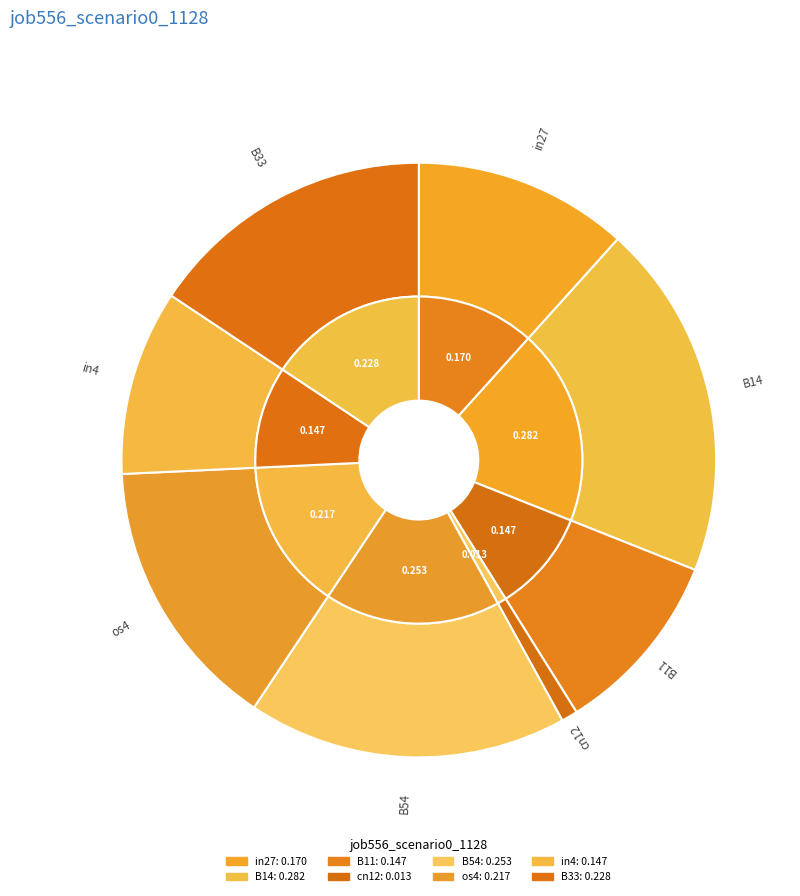

What is the largest slice in the pie chart?

B14